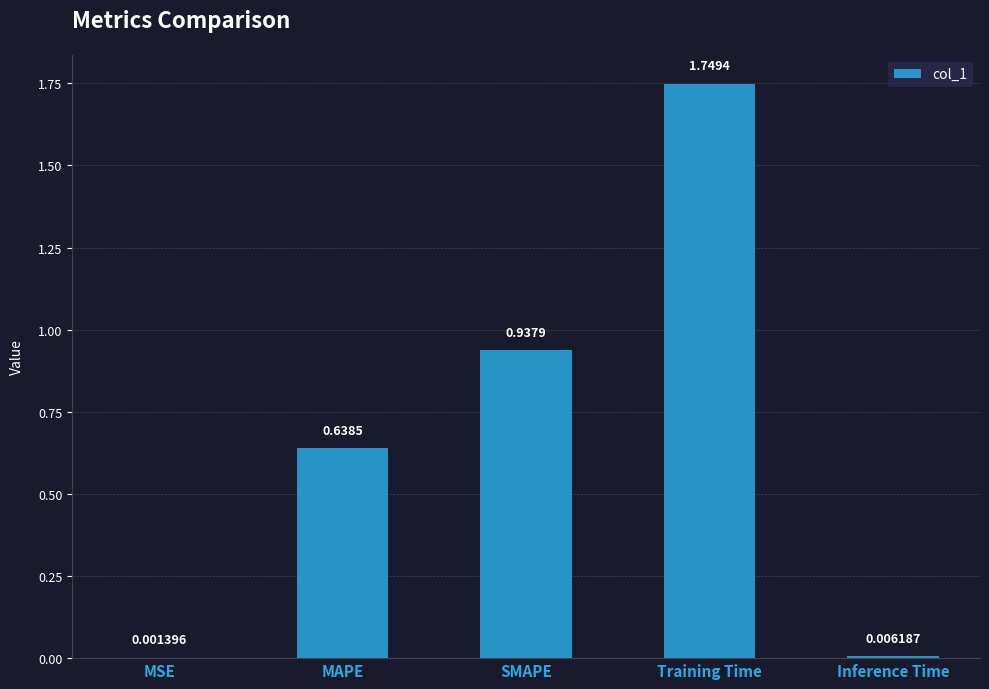

Which has a higher value, SMAPE or Training Time?

Training Time